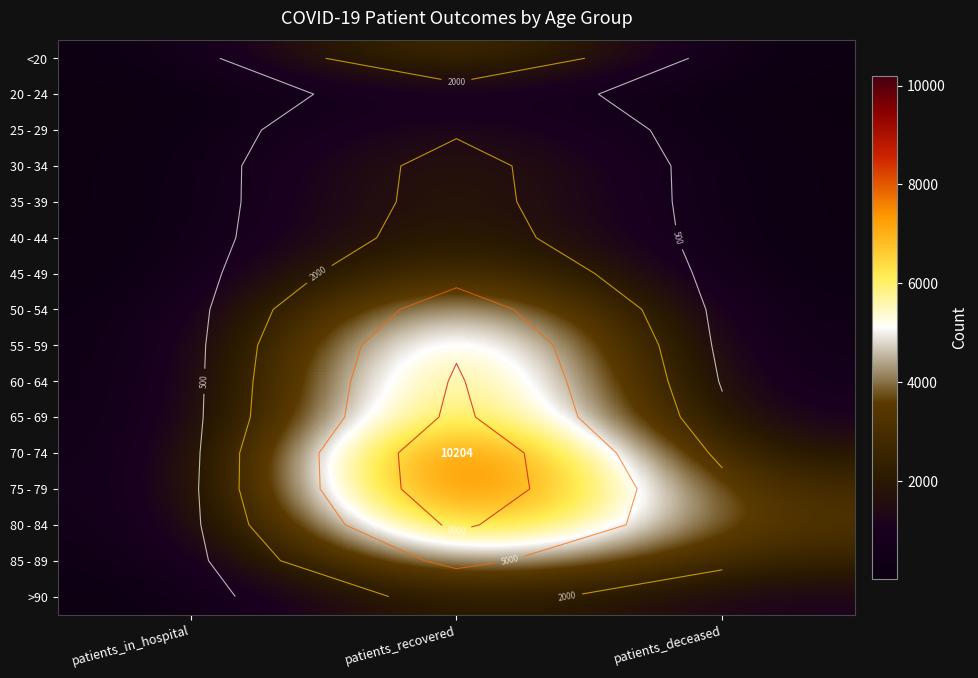

Between patients_deceased and patients_recovered, which is larger?

patients_recovered